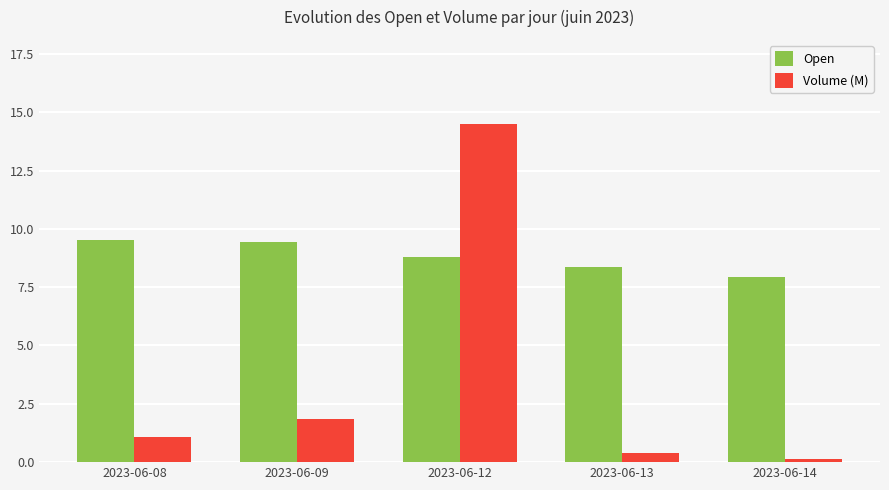

How many values in the Open series are below 8?

1